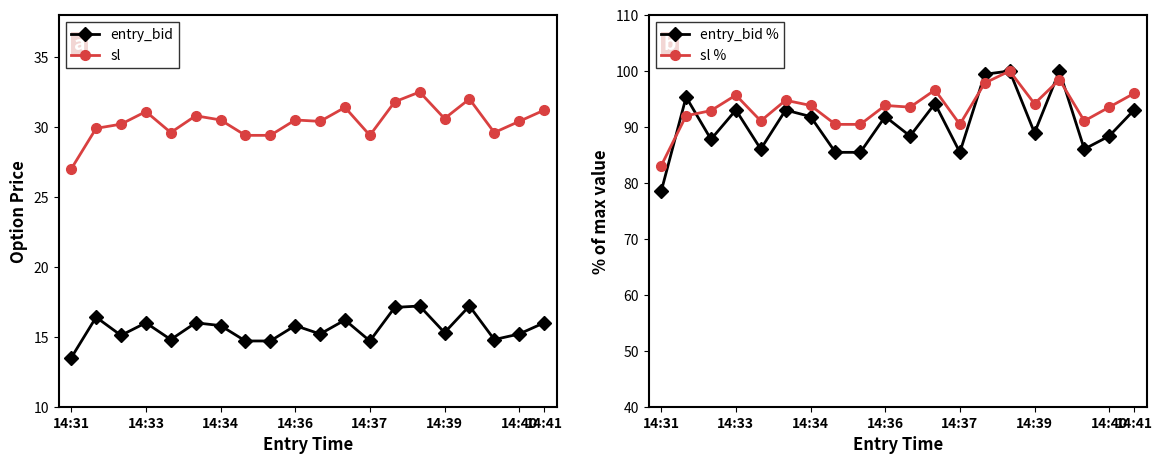

Is it true that entry_bid equals 15.8 at 14:36?

True